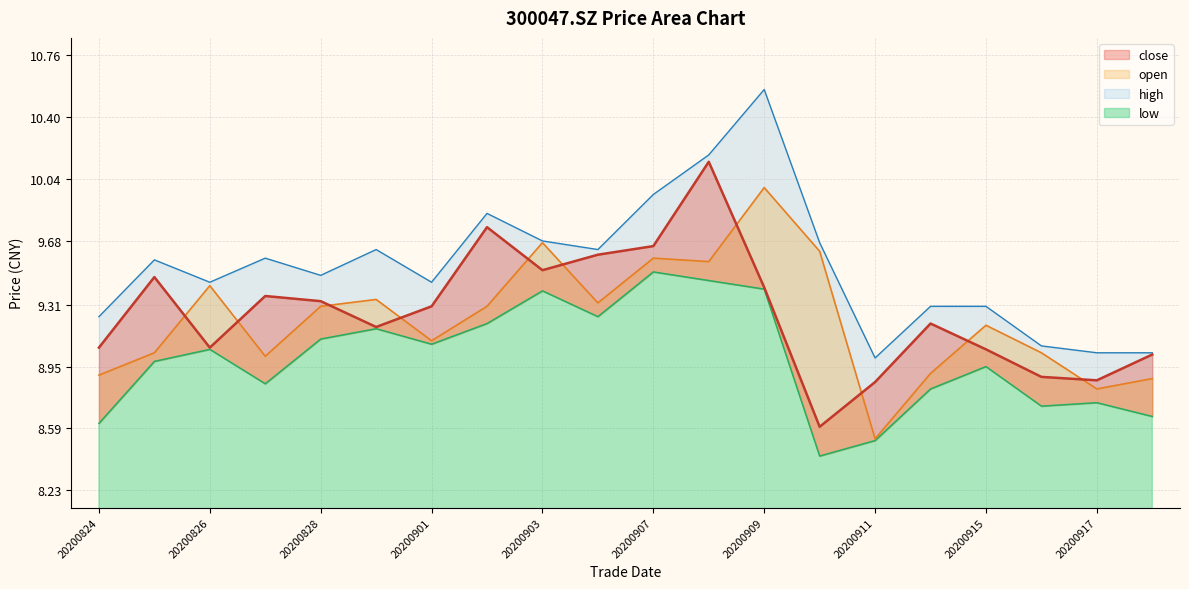

Between 20200902 and 20200828, which is larger?

20200902